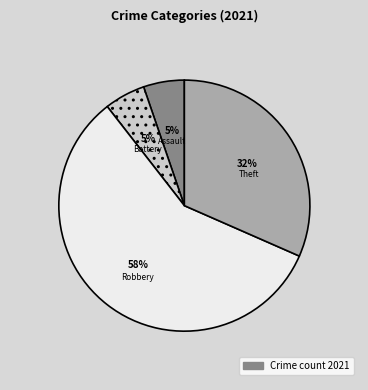

To the nearest percent, what is the difference between the largest and smallest slice percentages?

53%